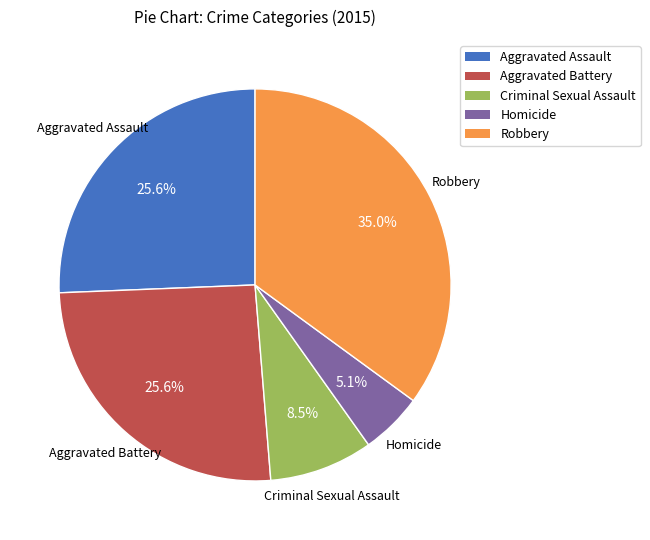

How much of the chart is everything except Criminal Sexual Assault?

91.5%